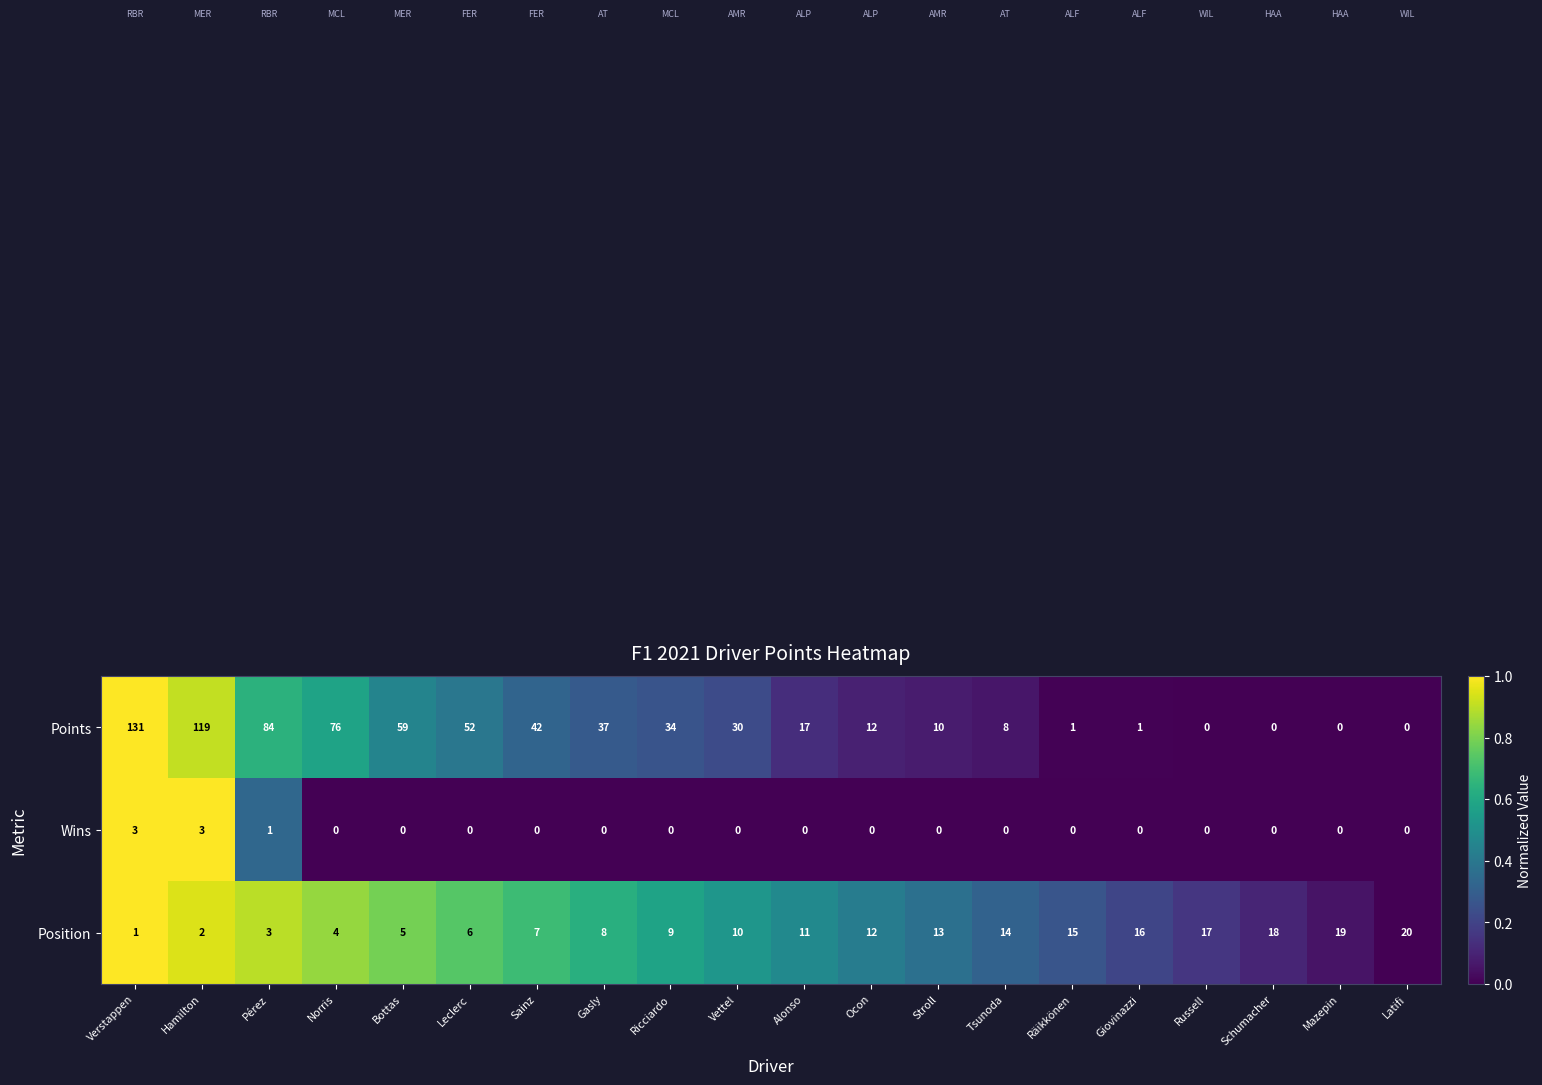

What is the difference between the maximum and minimum values in the Position series?

19